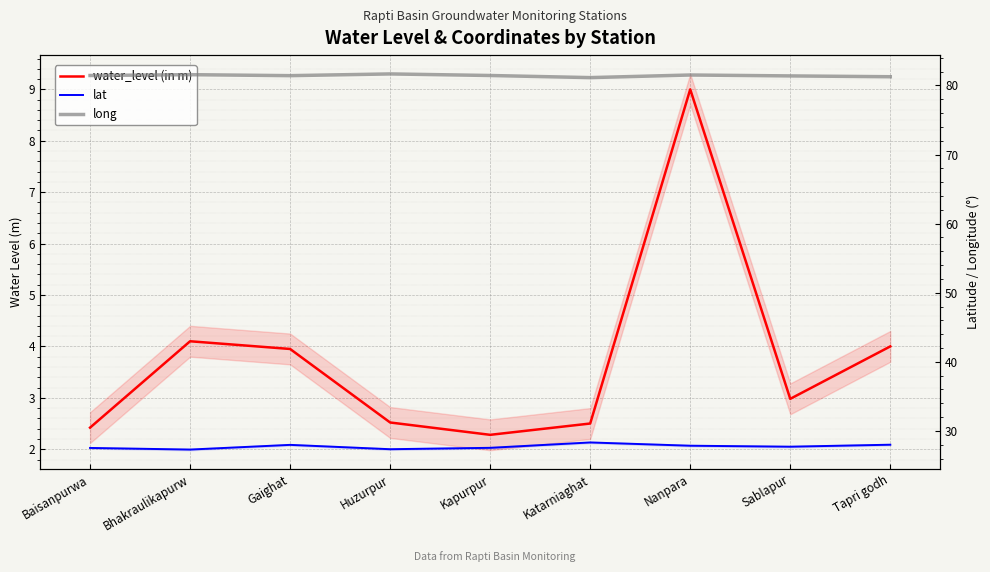

Is the value of long at Nanpara greater than the value of water_level (in m) at Tapri godh?

Yes